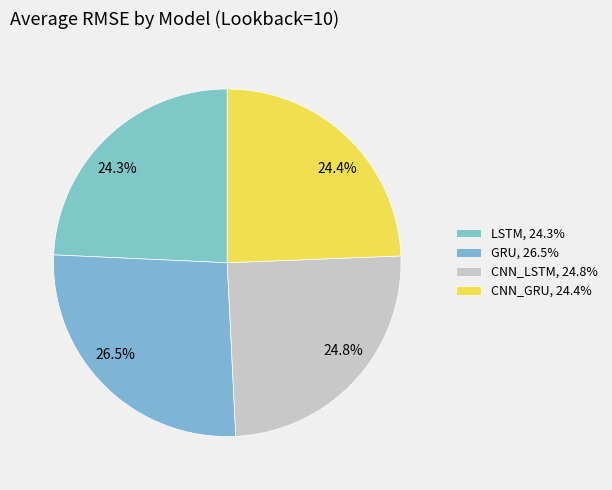

What is the ratio of the value at LSTM to the value at CNN_LSTM?

1.0